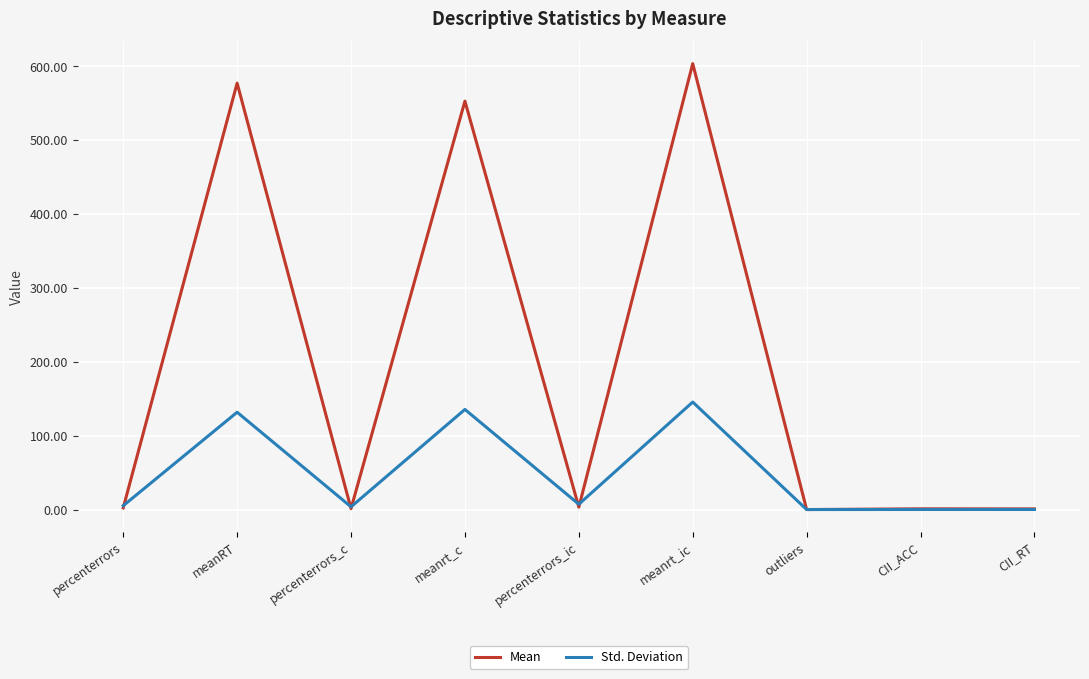

Read the Std. Deviation value at percenterrors.

5.2